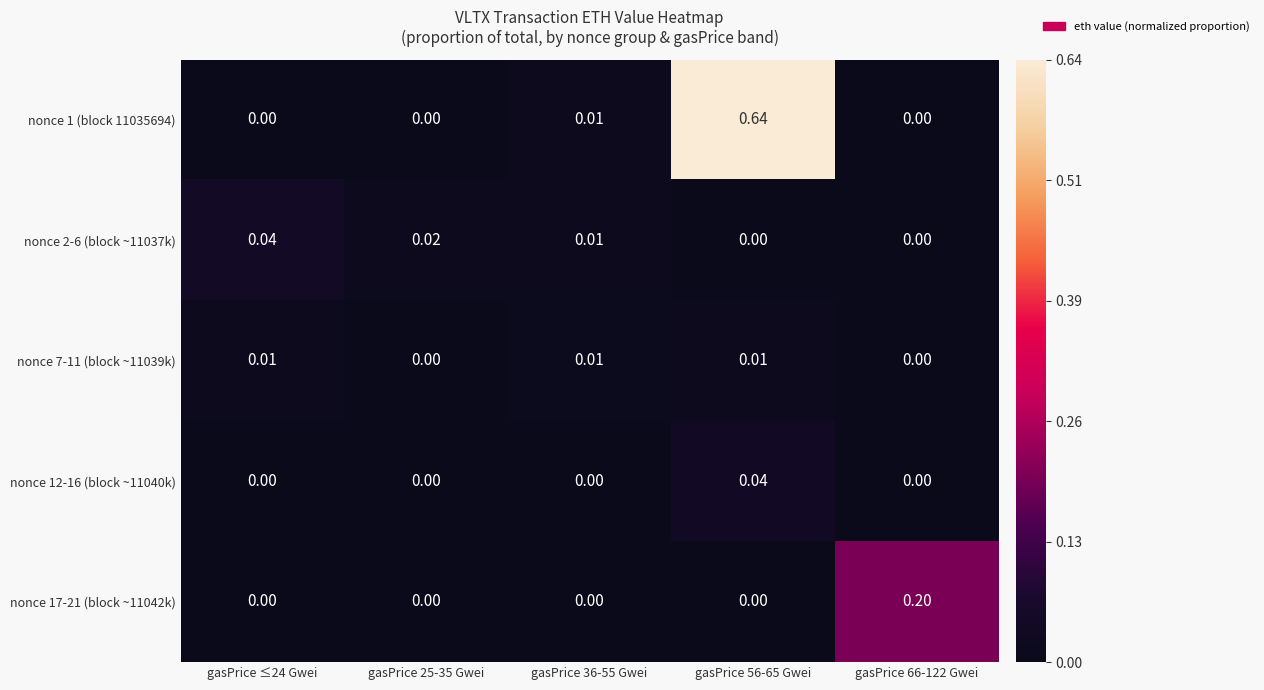

Is the value of nonce 1 (block 11035694) at gasPrice 36-55 Gwei greater than the value of nonce 12-16 (block ~11040k) at gasPrice 36-55 Gwei?

Yes